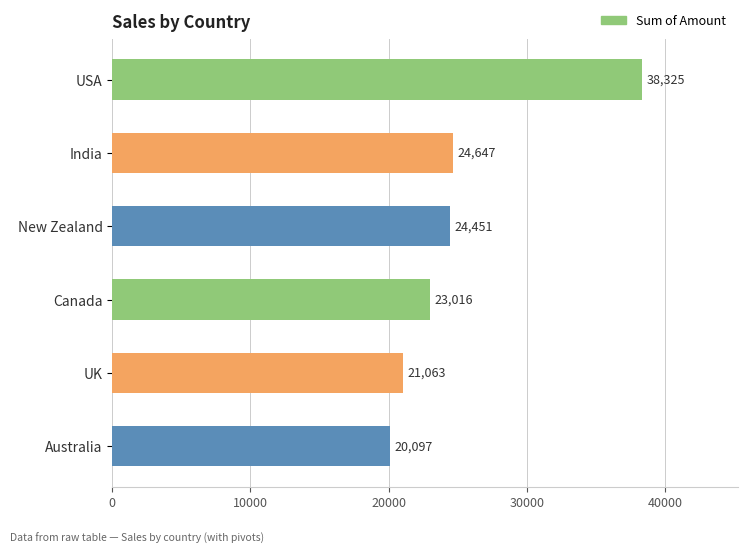

The chart shows a value of 12611 at UK. True or false?

False